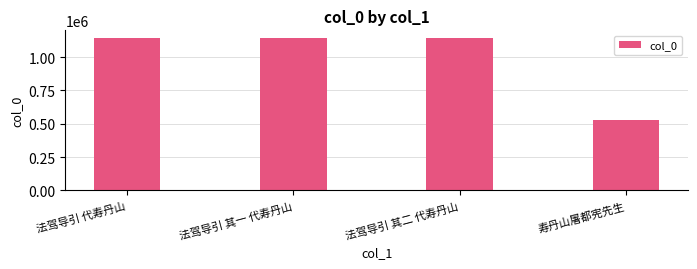

What is the greatest value displayed?

1144197